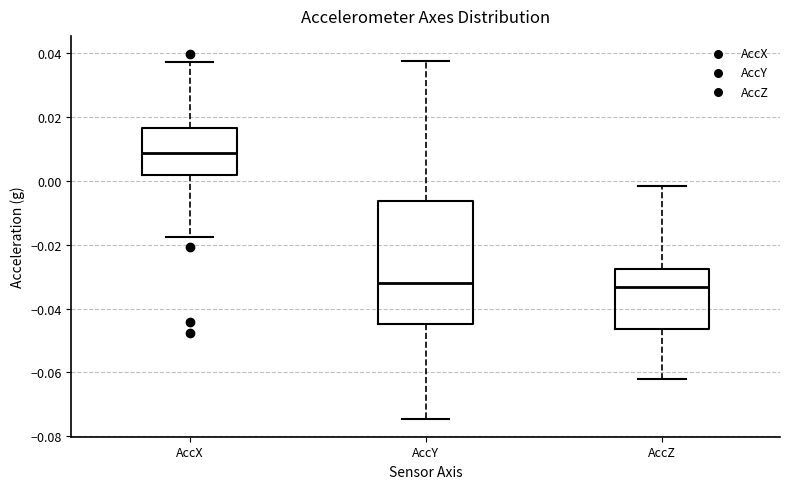

Which box is the tallest, from its lower edge to its upper edge?

AccY